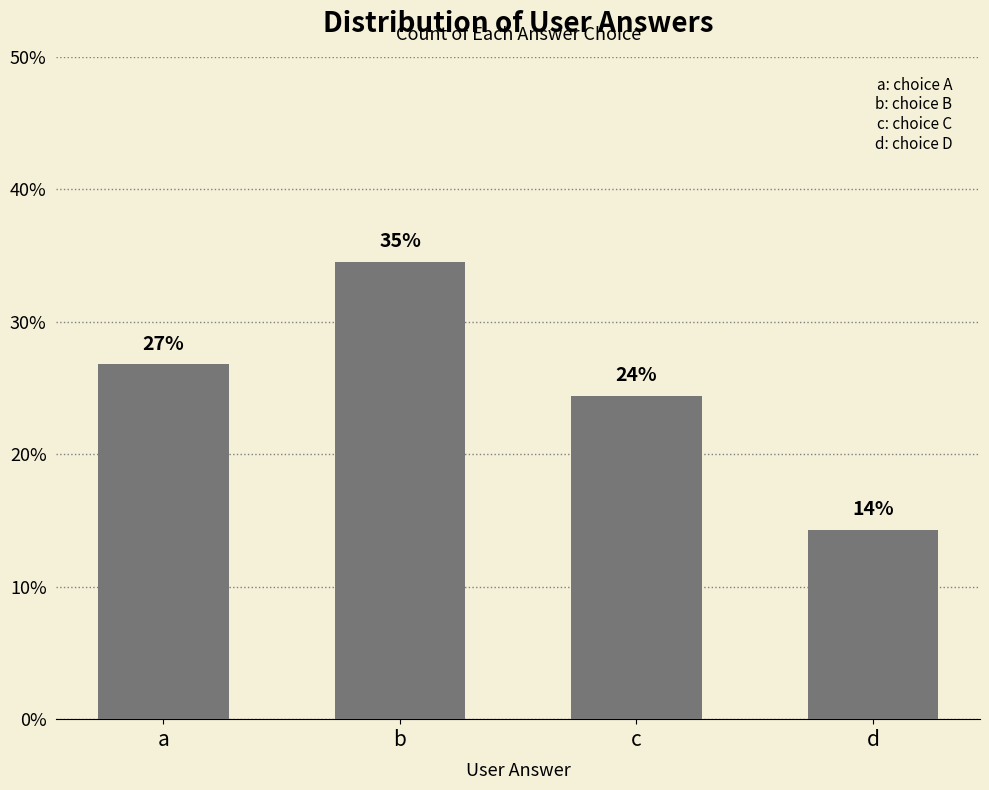

Rank the categories by value from lowest to highest.

d, c, a, b